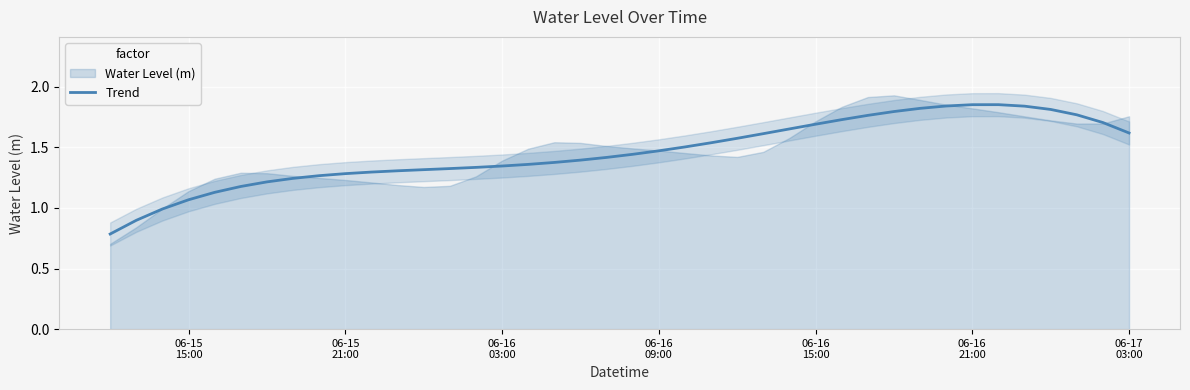

What is the minimum value for Trend?

0.8